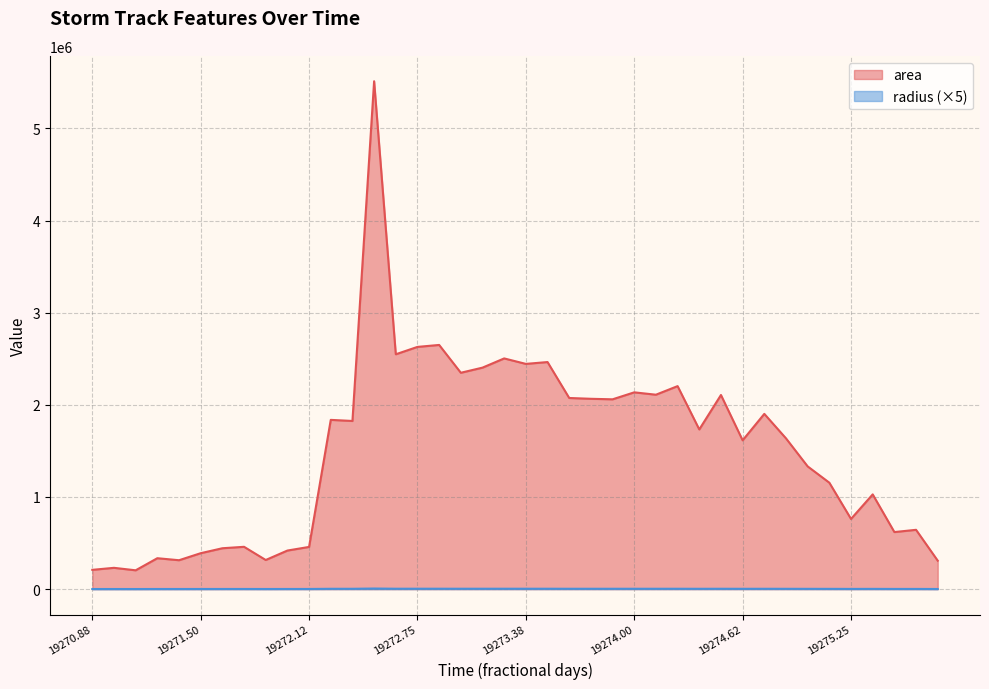

Which series has the largest range (max minus min)?

area